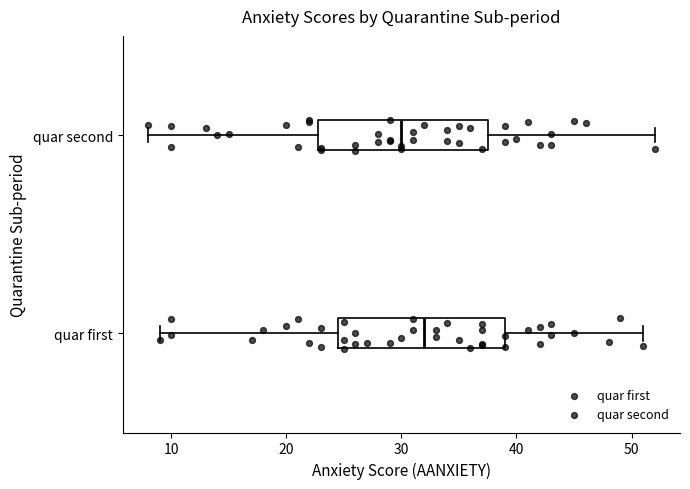

Which box has the furthest to the right median line?

quar first